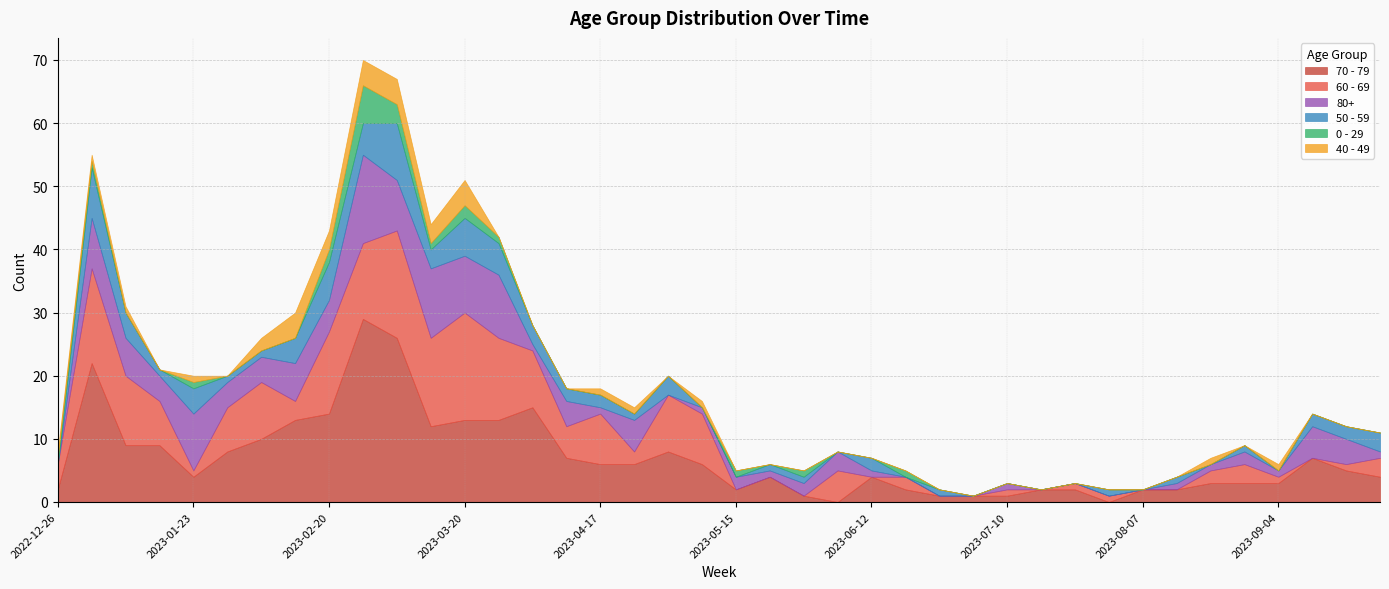

The 80+ series shows 0 at 2023-06-26. True or false?

True